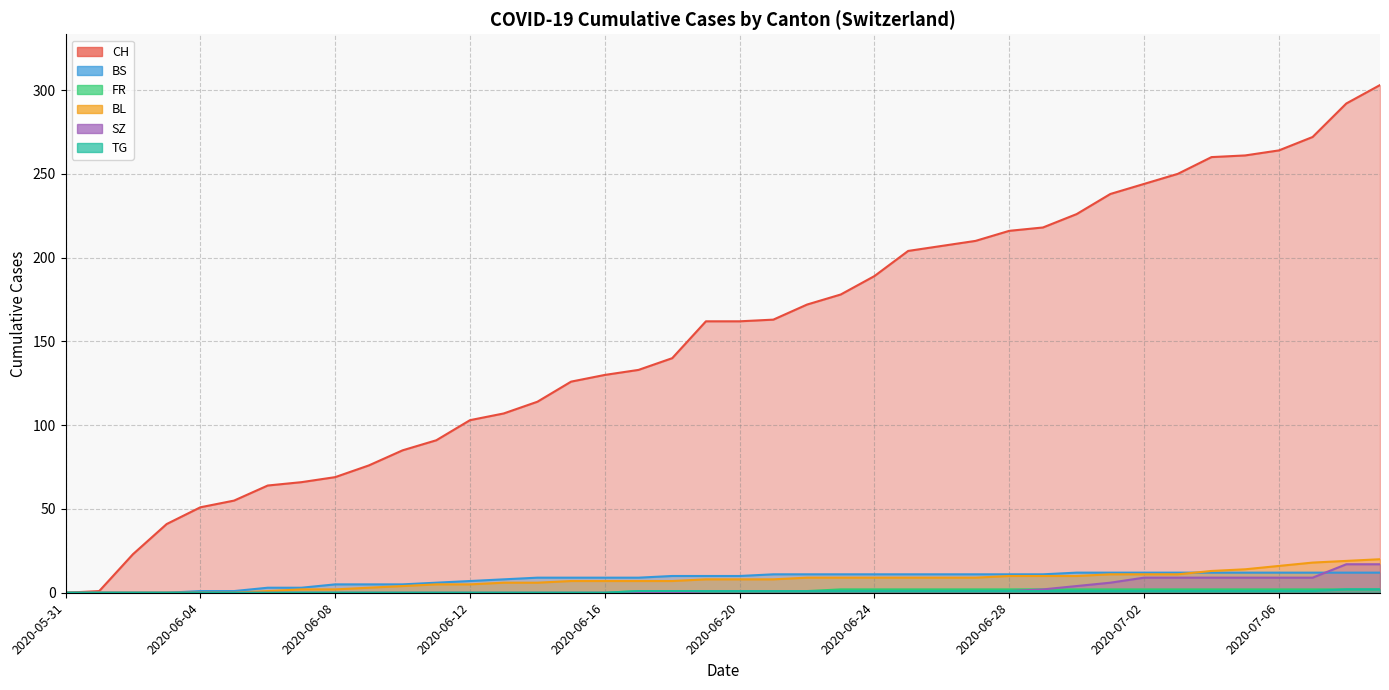

True or false: FR and SZ cross at least once.

False